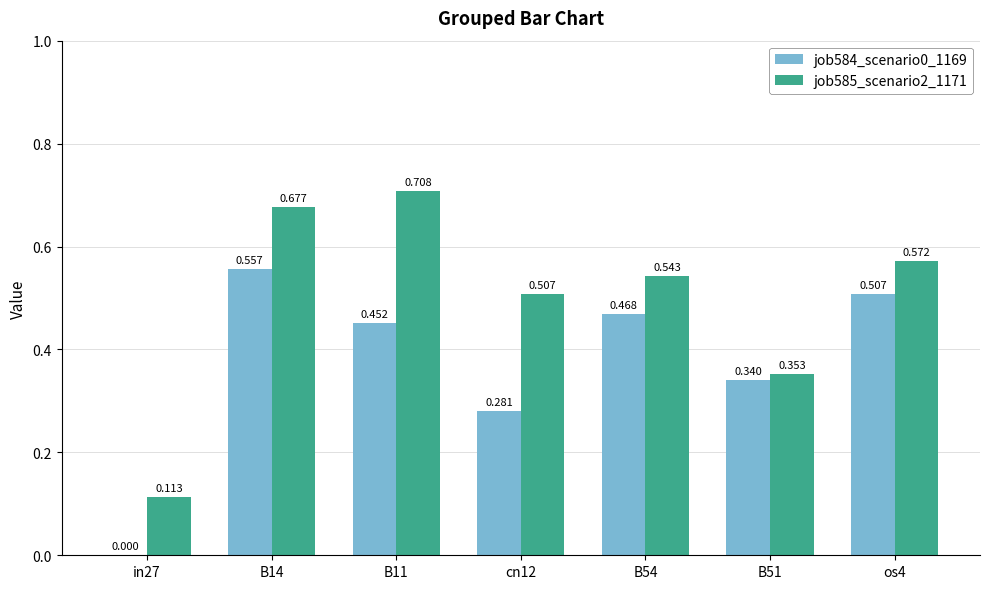

Does the chart contain stacked bars?

No